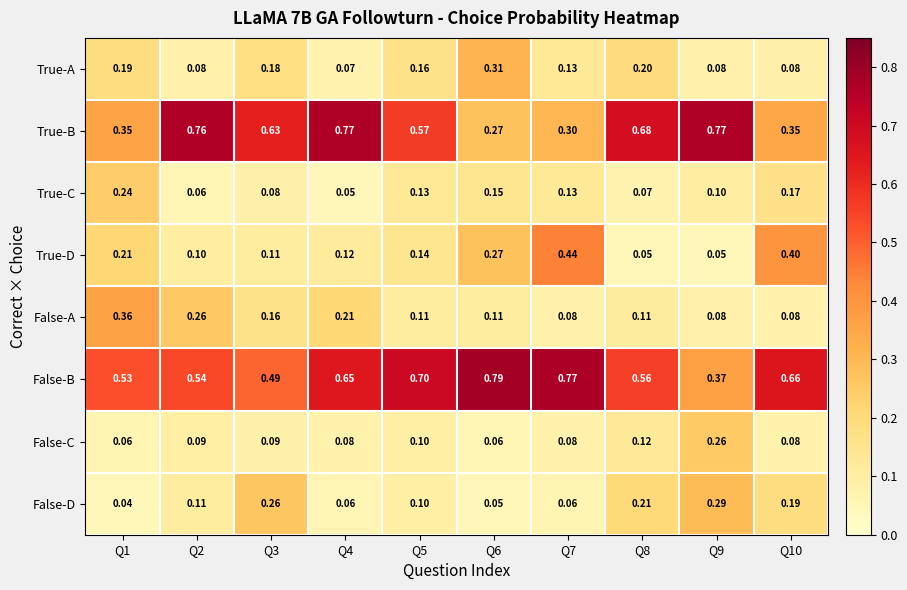

Which series has the largest total across all categories?

False-B